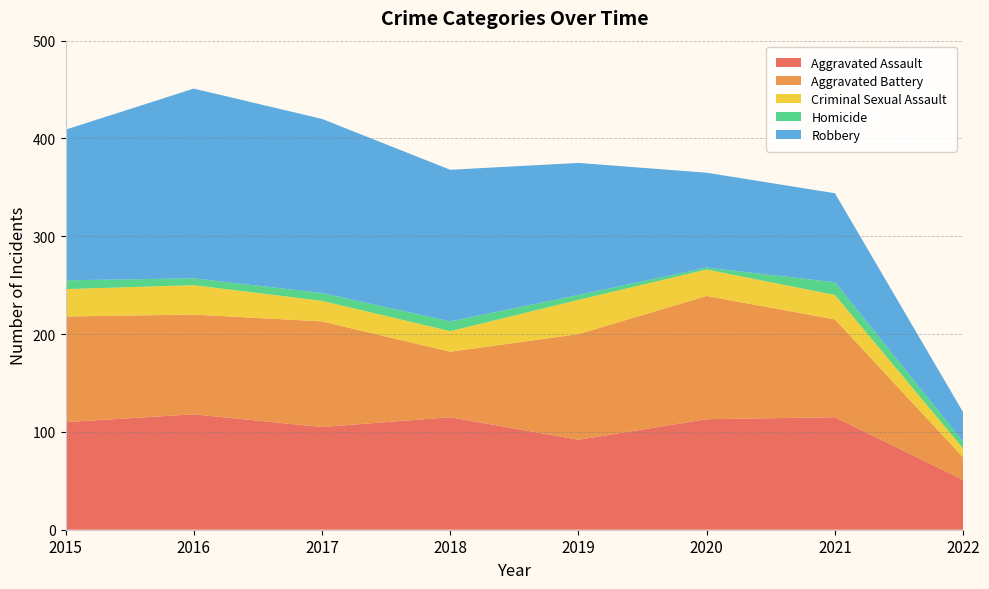

Reading right to left, what are all the values shown in this chart?

Aggravated Assault: 2022=51	2021=115	2020=113	2019=92	2018=115	2017=105	2016=118	2015=110
Aggravated Battery: 2022=23	2021=100	2020=126	2019=108	2018=67	2017=108	2016=102	2015=108
Criminal Sexual Assault: 2022=9	2021=25	2020=27	2019=35	2018=21	2017=21	2016=30	2015=28
Homicide: 2022=7	2021=13	2020=2	2019=5	2018=10	2017=8	2016=7	2015=9
Robbery: 2022=30	2021=91	2020=97	2019=135	2018=155	2017=178	2016=194	2015=154